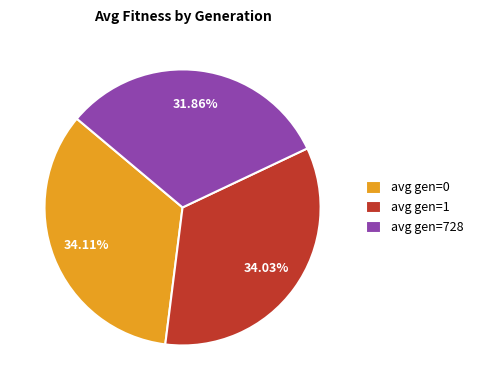

Which has a higher value, avg gen=1 or avg gen=728?

avg gen=1